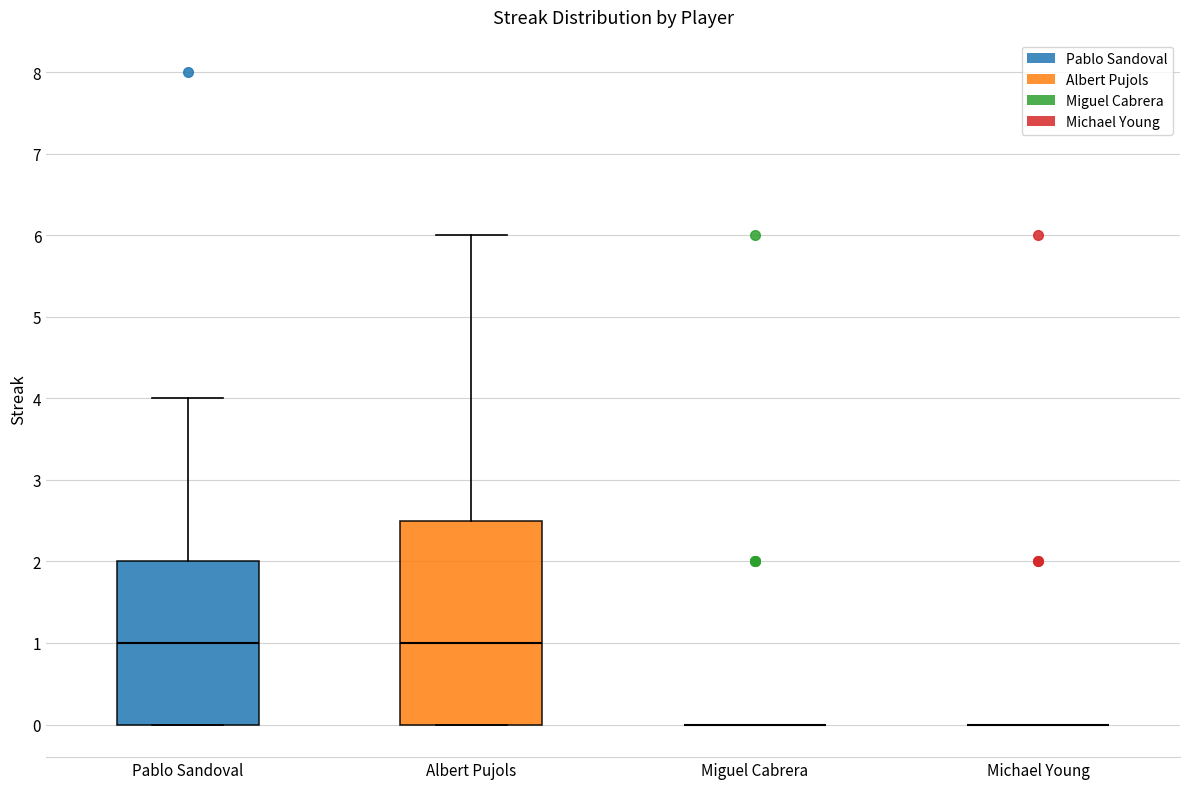

Reading left to right, read every box against the y-axis: the position of its median line, the range the box covers, and the ends of its whiskers. The values are not printed on the chart, so give them approximately, as read against the axis.

Pablo Sandoval: median 1.0, box 0.0 to 2.0, whiskers 0.0 to 4.0
Albert Pujols: median 1.0, box 0.0 to 2.5, whiskers 0.0 to 6.0
Miguel Cabrera: box collapsed to a line at 0.0, whiskers 0.0 to 0.0
Michael Young: box collapsed to a line at 0.0, whiskers 0.0 to 0.0